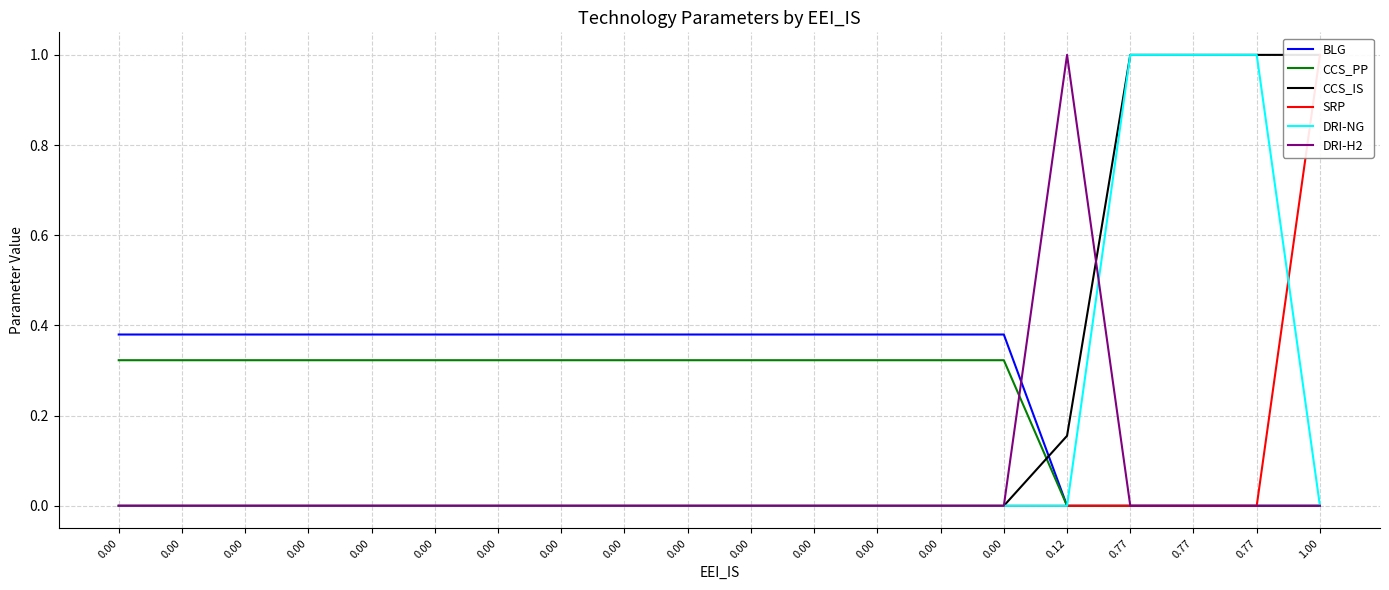

Is it true that CCS_IS equals 0.3 at 0.00?

False